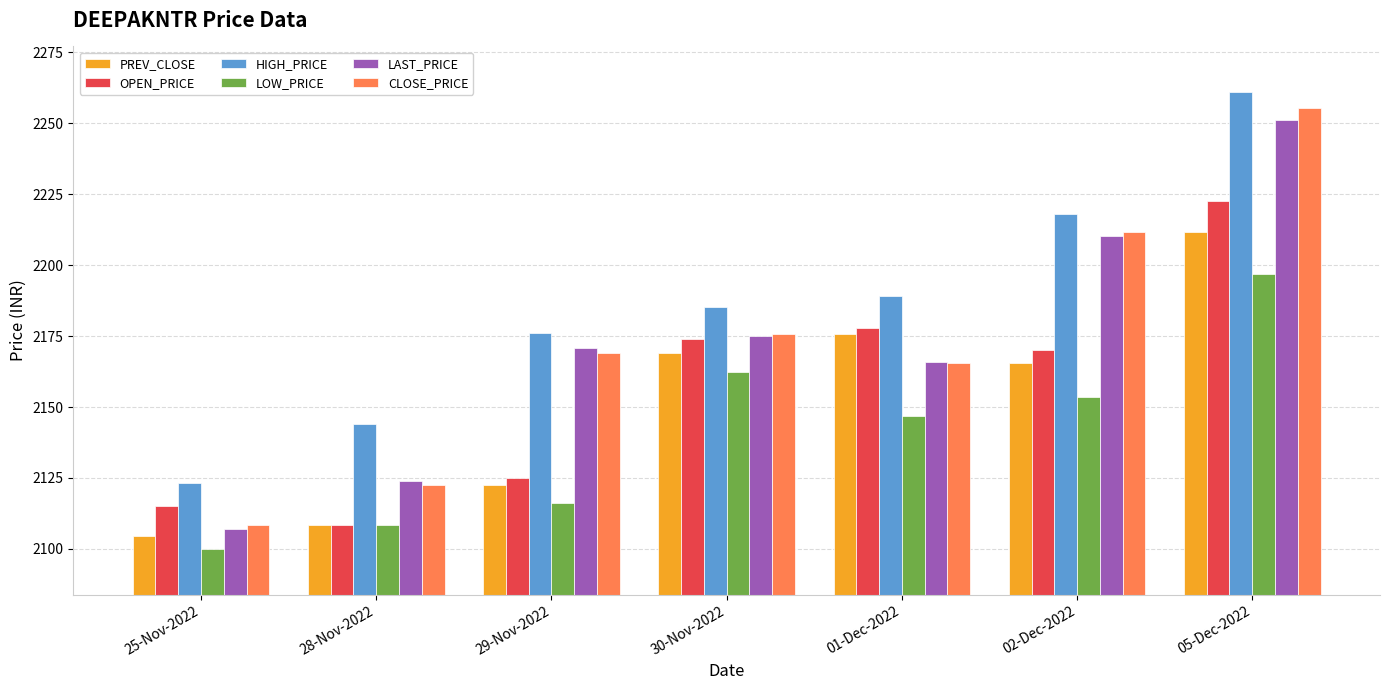

What is the label of the 4th bar from the left?

30-Nov-2022